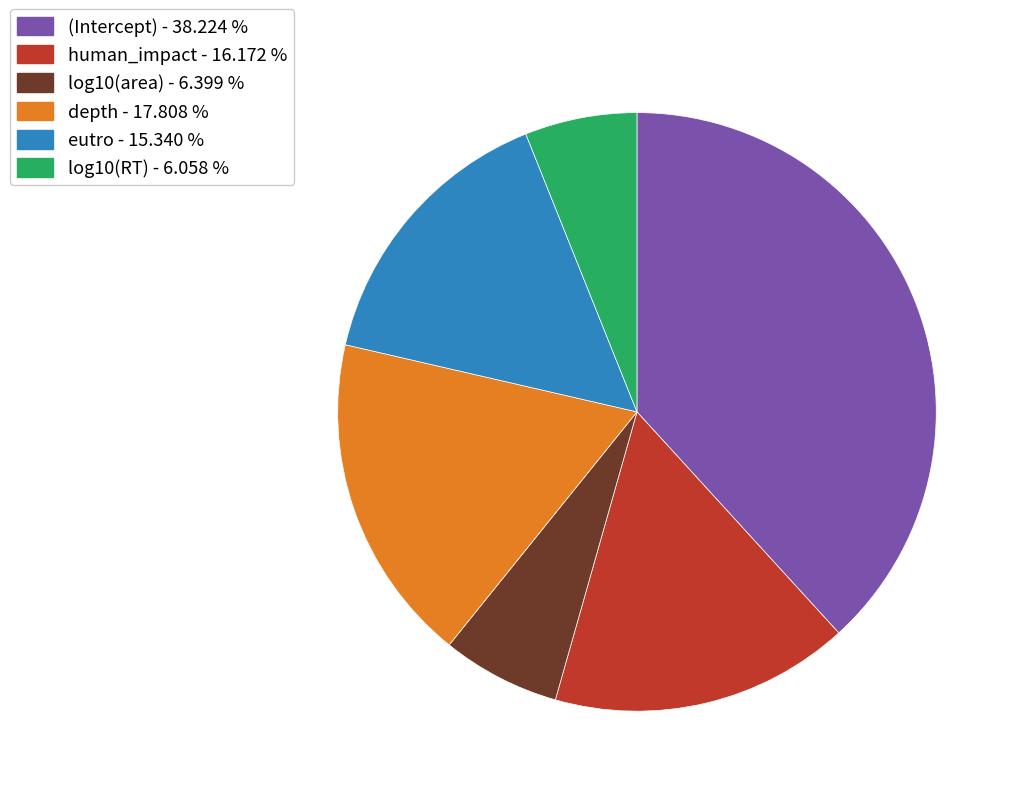

The eutro slice represents 15% of the pie. True or false?

True